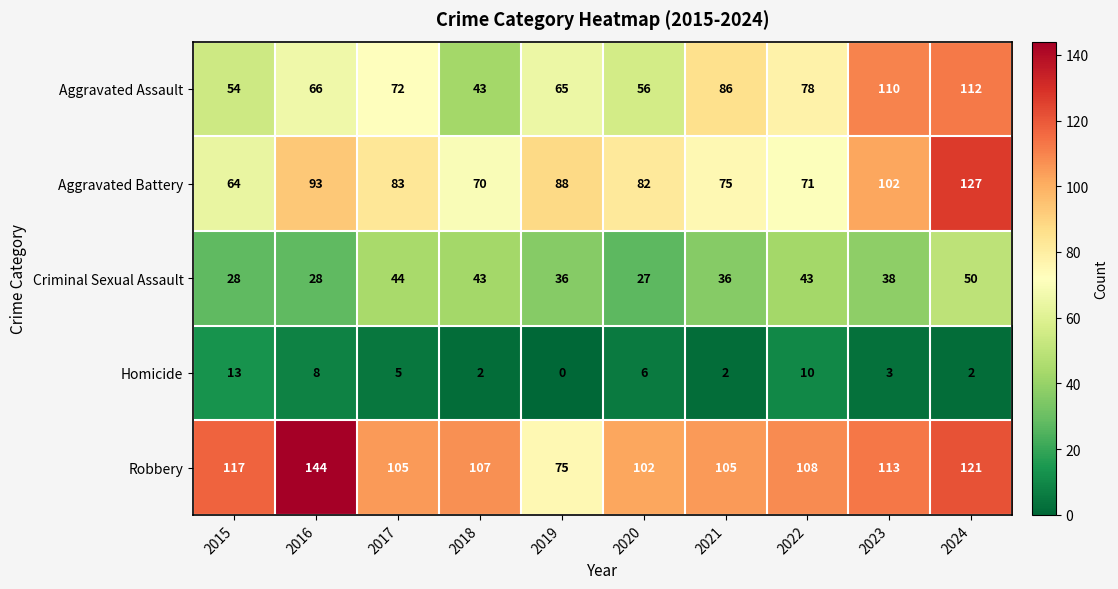

How many values in the Aggravated Battery series are below 83?

5